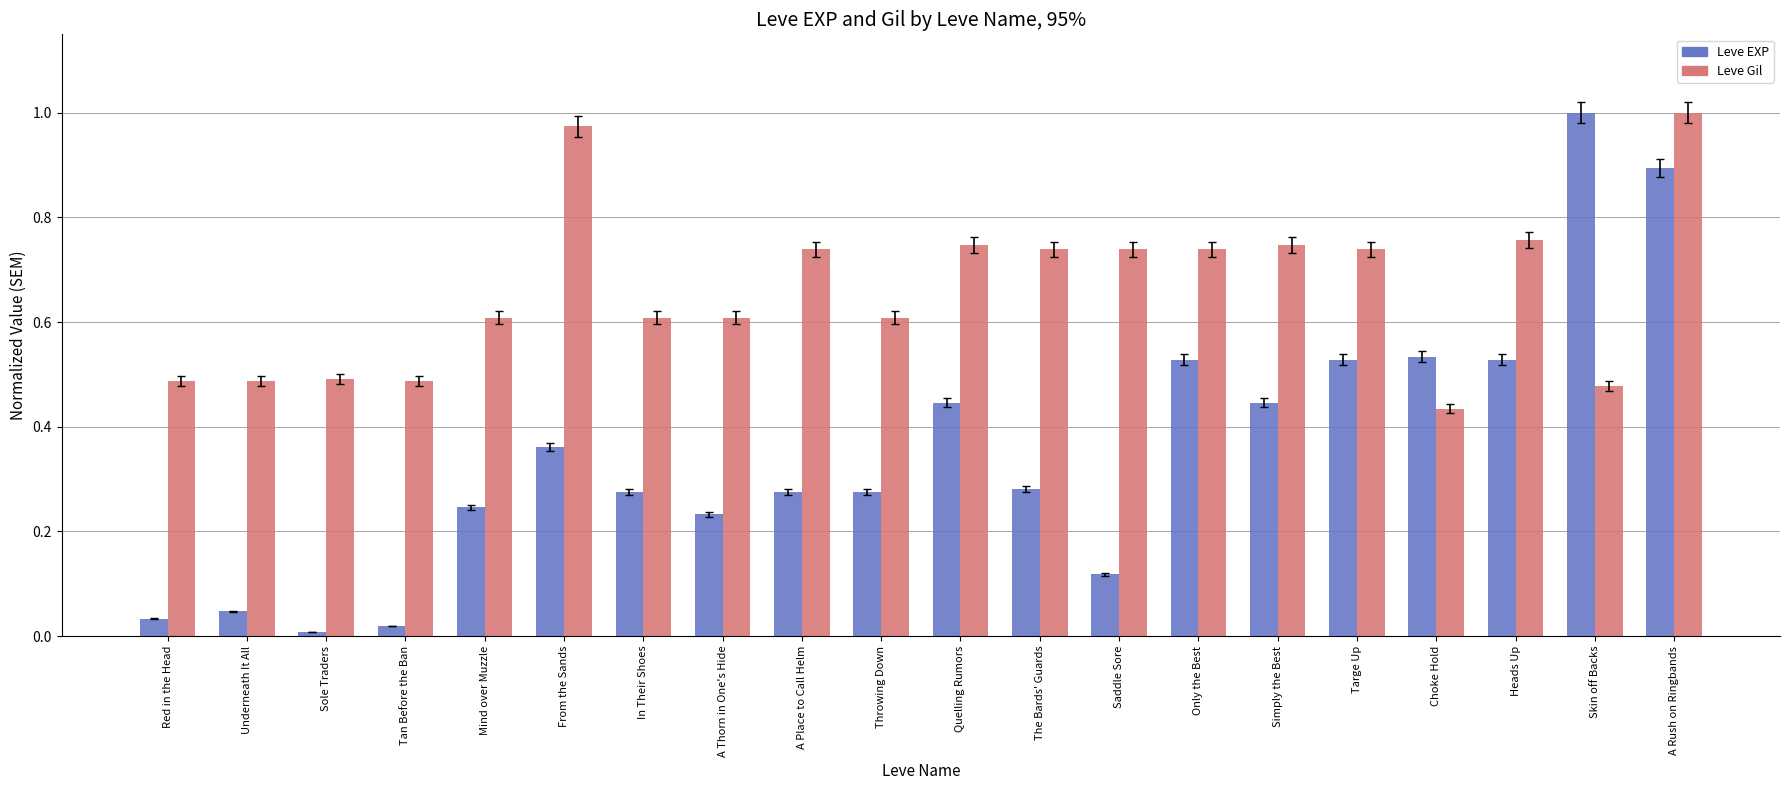

What is the difference between the maximum and minimum values in the Leve Gil series?

0.6